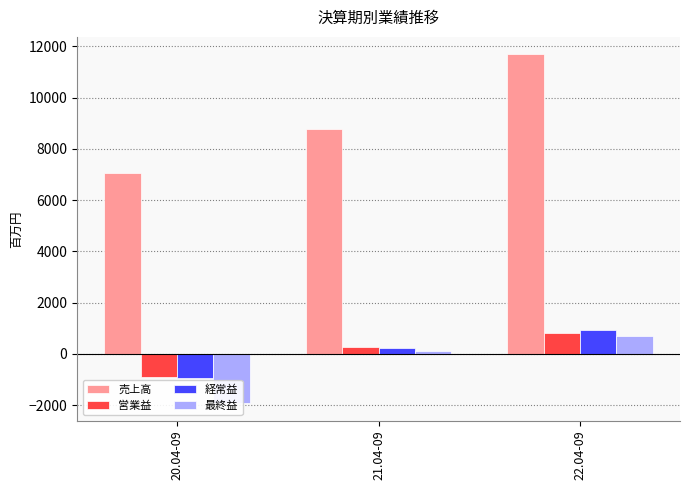

What are all the series names shown in the legend?

売上高, 営業益, 経常益, 最終益